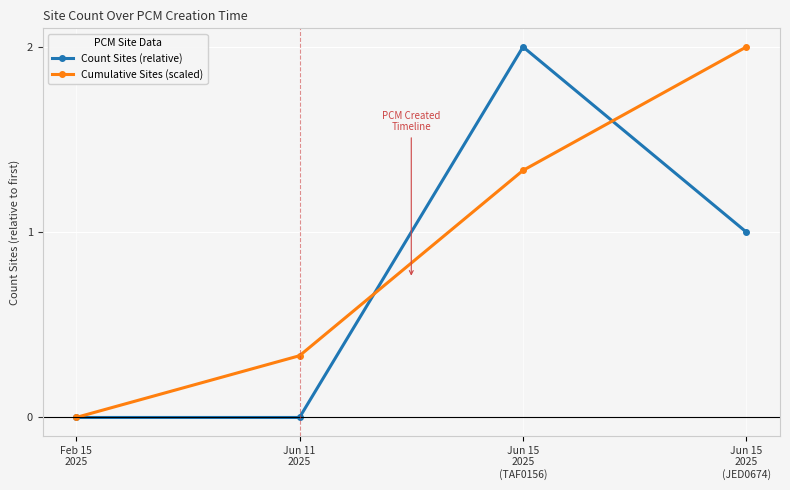

The Cumulative Sites (scaled) series shows 2.0 at Jun 15
2025
(JED0674). True or false?

True